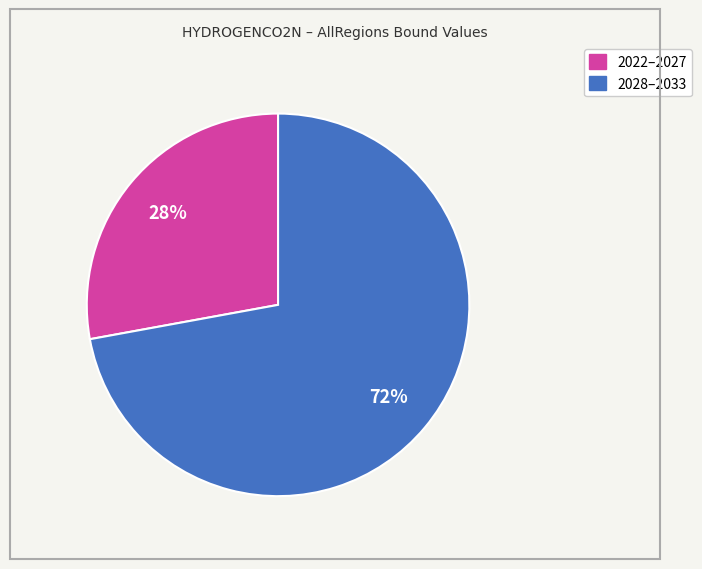

Does any single category account for the majority?

Yes